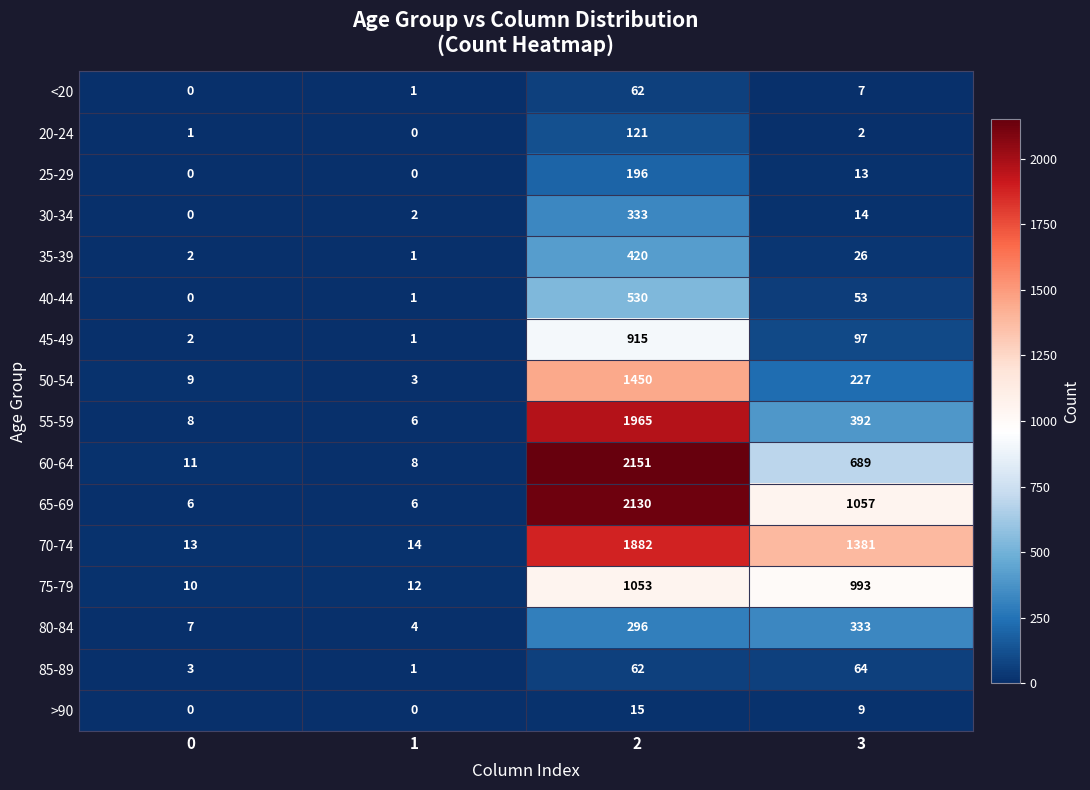

The value of 20-24 at 0 is 1. True or false?

True